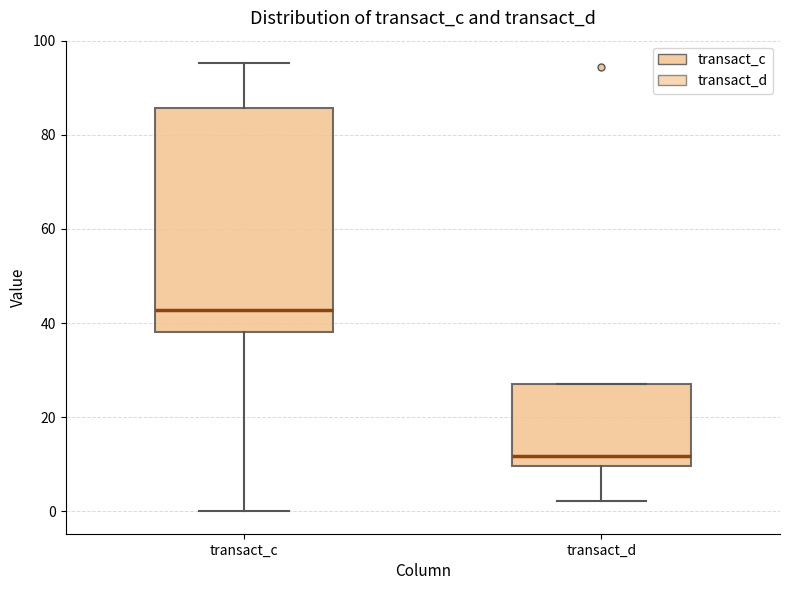

Reading left to right, transcribe this box plot: for each box, give where its median line is, the range the box spans, and where its two whiskers end, as read against the y-axis. The values are not printed on the chart, so give them approximately, as read against the axis.

transact_c: median 42, box 38 to 86, whiskers 0 to 96
transact_d: median 12, box 10 to 28, whiskers 2 to 28